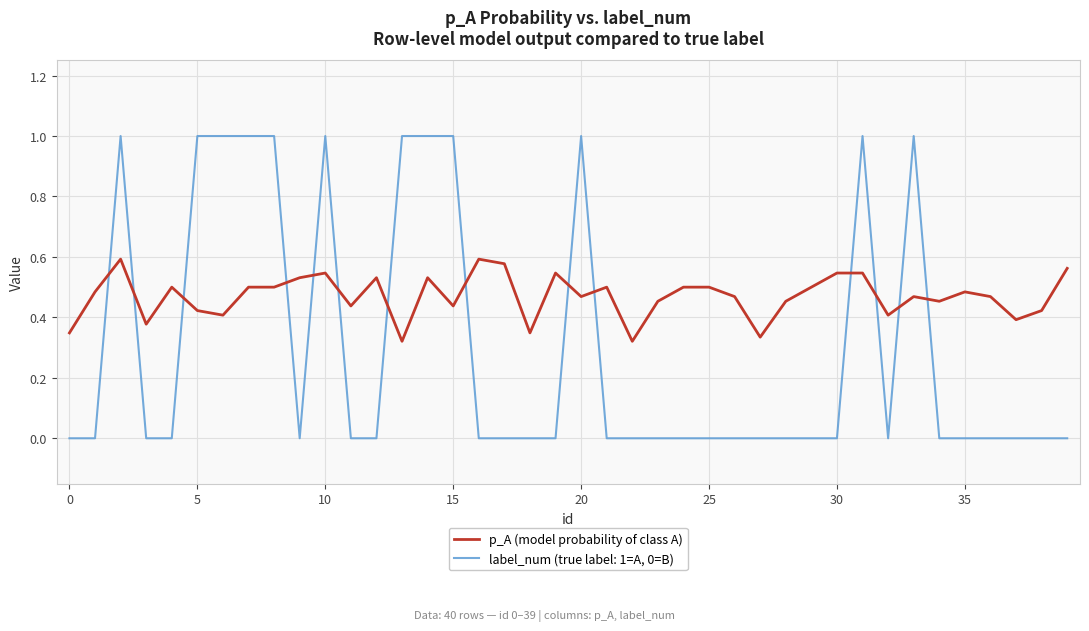

What is the difference between the maximum and minimum values in the label_num (true label: 1=A, 0=B) series?

1.0